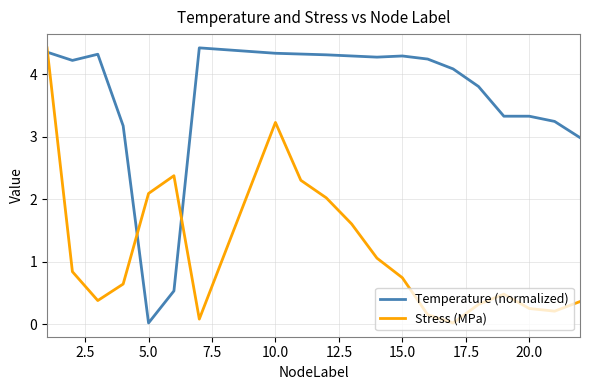

What is the difference between the maximum and minimum values in the Stress (MPa) series?

4.4